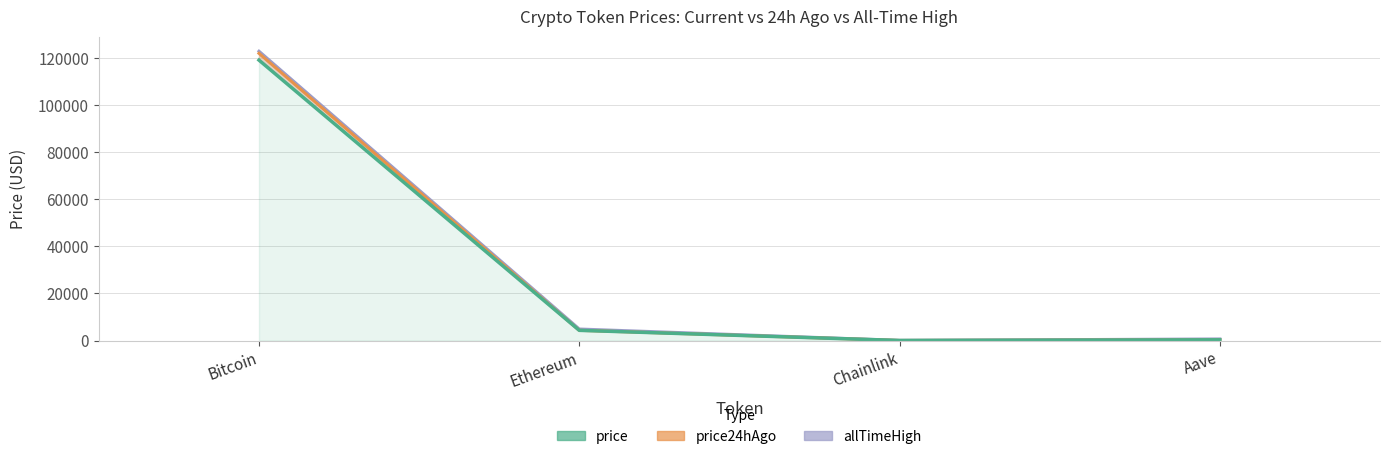

Between Chainlink and Aave, which series saw the biggest shift?

allTimeHigh